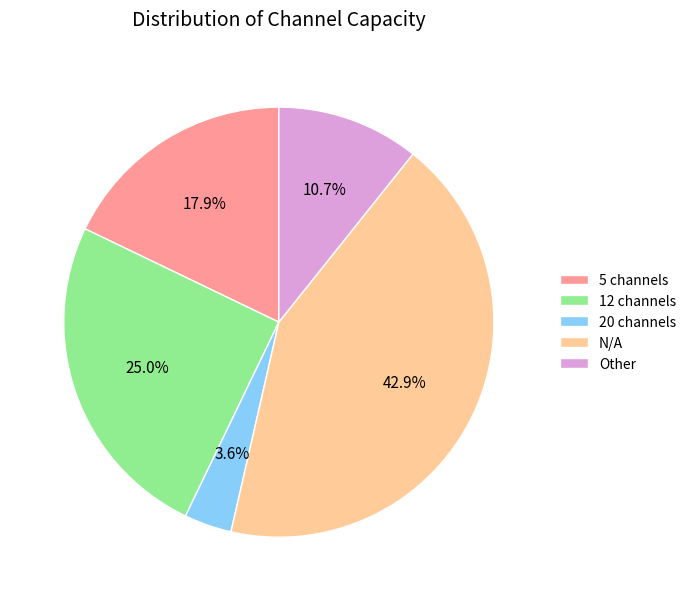

Which slice is the smallest?

20 channels